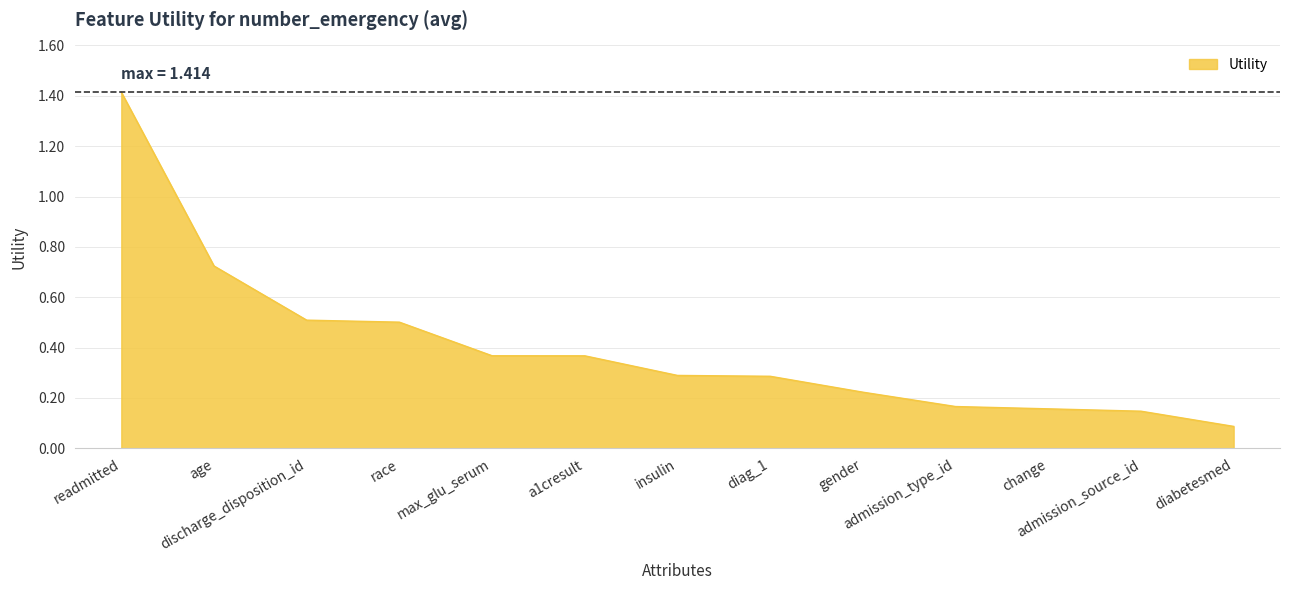

What is the greatest value displayed?

1.4